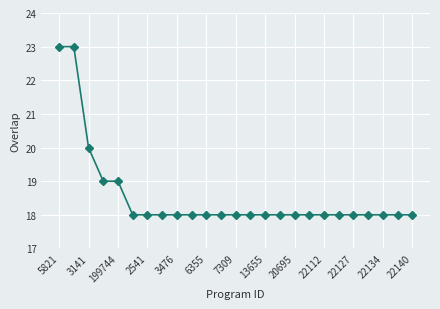

What is the difference between the maximum and minimum values?

5